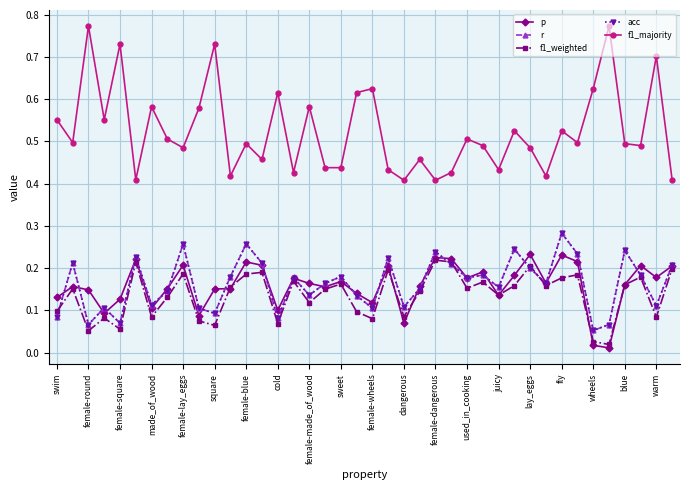

What is the difference between the maximum and minimum values in the p series?

0.2